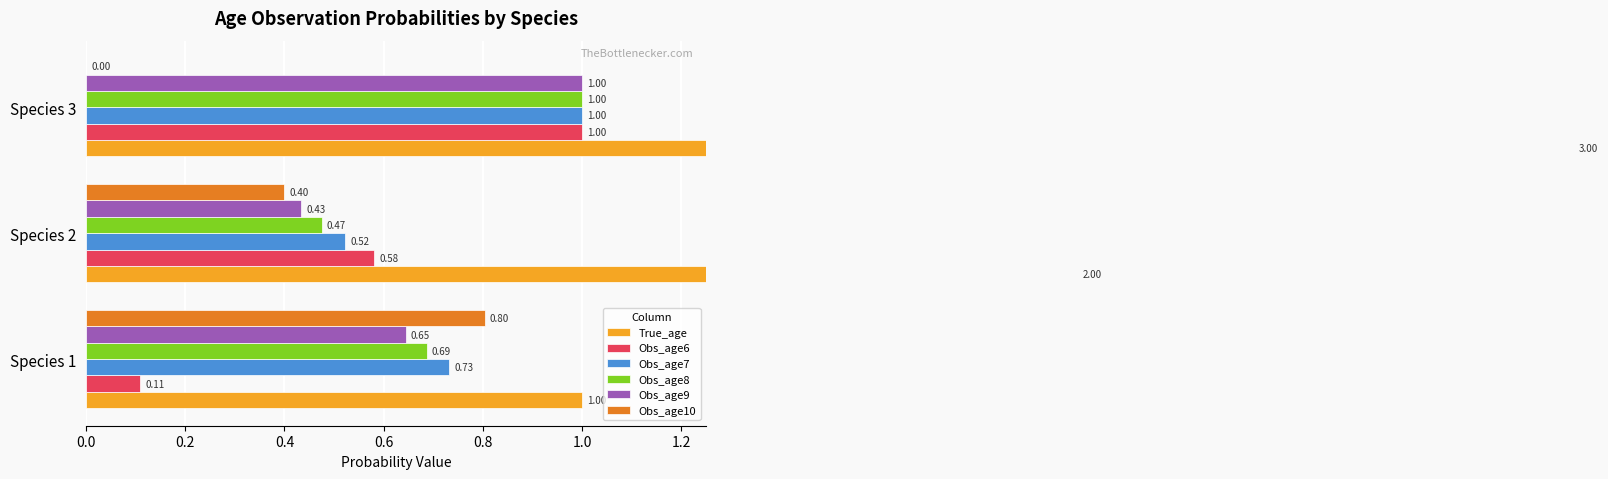

What is the average value of the True_age series?

2.0